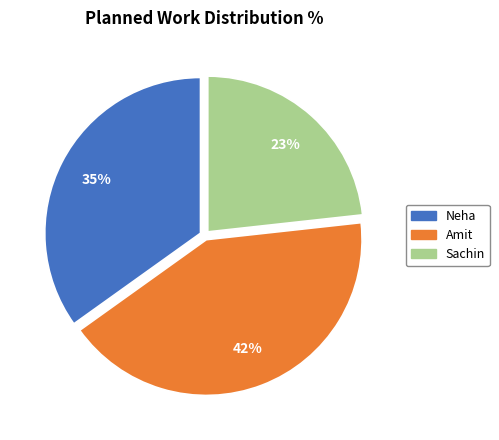

The Amit slice represents 42% of the pie. True or false?

True